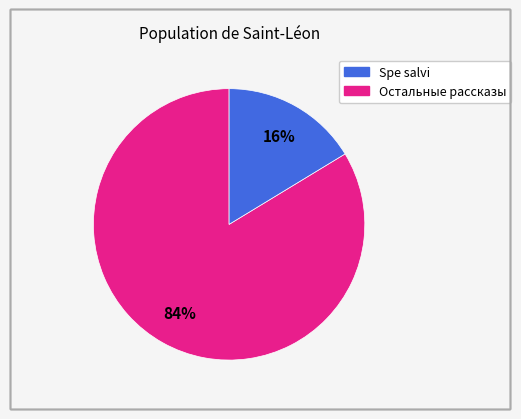

How many segments does this pie chart have?

2